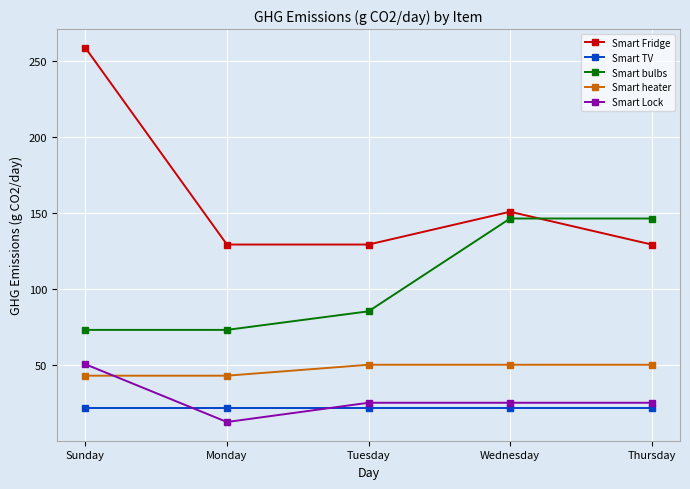

True or false: Smart heater has more than 1 interior local peaks.

False